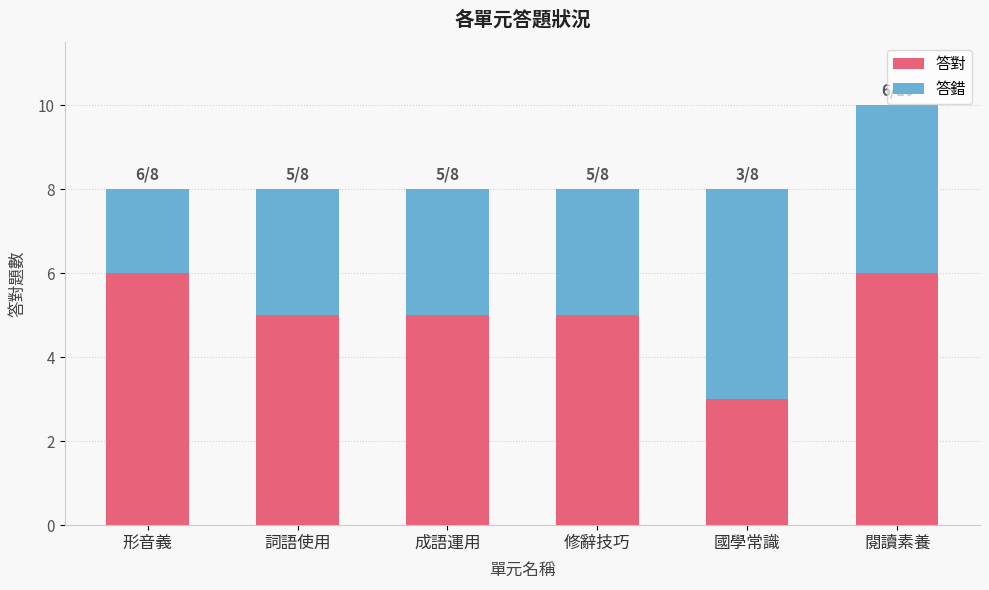

The value of 答對 at 成語運用 is 5. True or false?

True